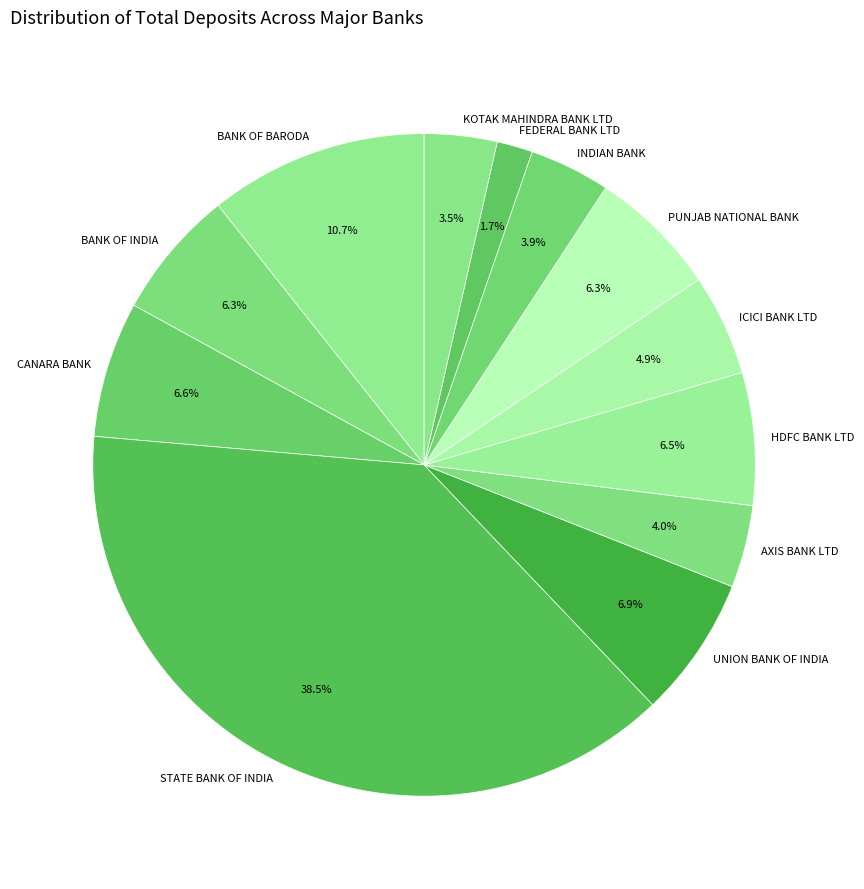

Is it true that UNION BANK OF INDIA is 7% of the pie?

True